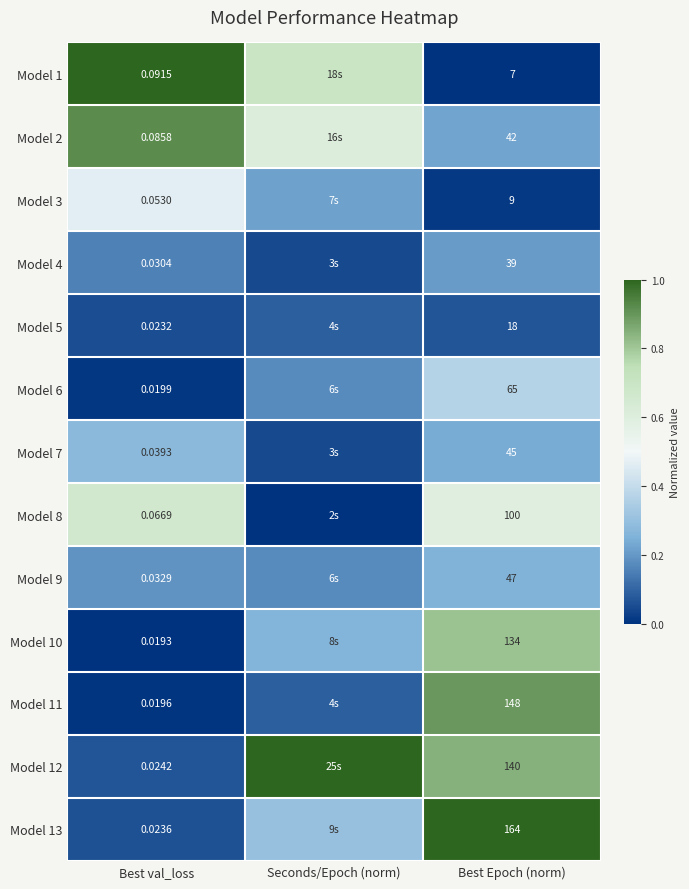

Is the value of Model 3 at Best val_loss greater than the value of Model 1 at Best Epoch (norm)?

No